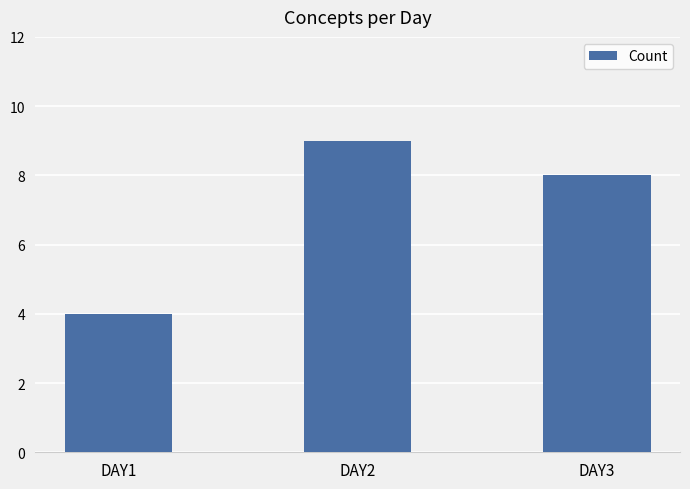

List the labels in order of value, smallest first.

DAY1, DAY3, DAY2